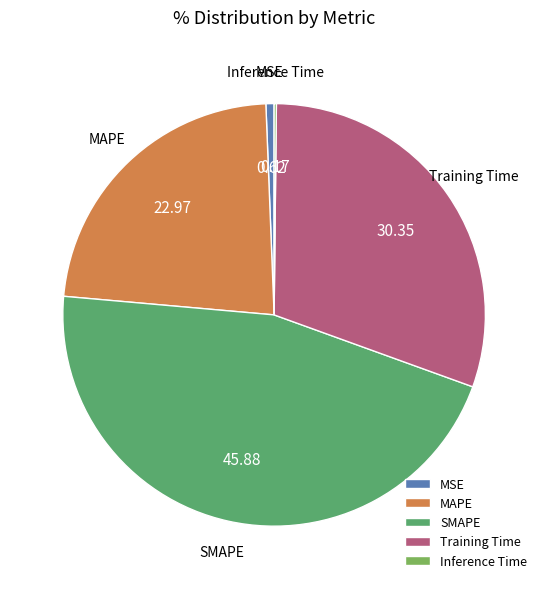

Combined, do MSE and Training Time account for over 50%?

No